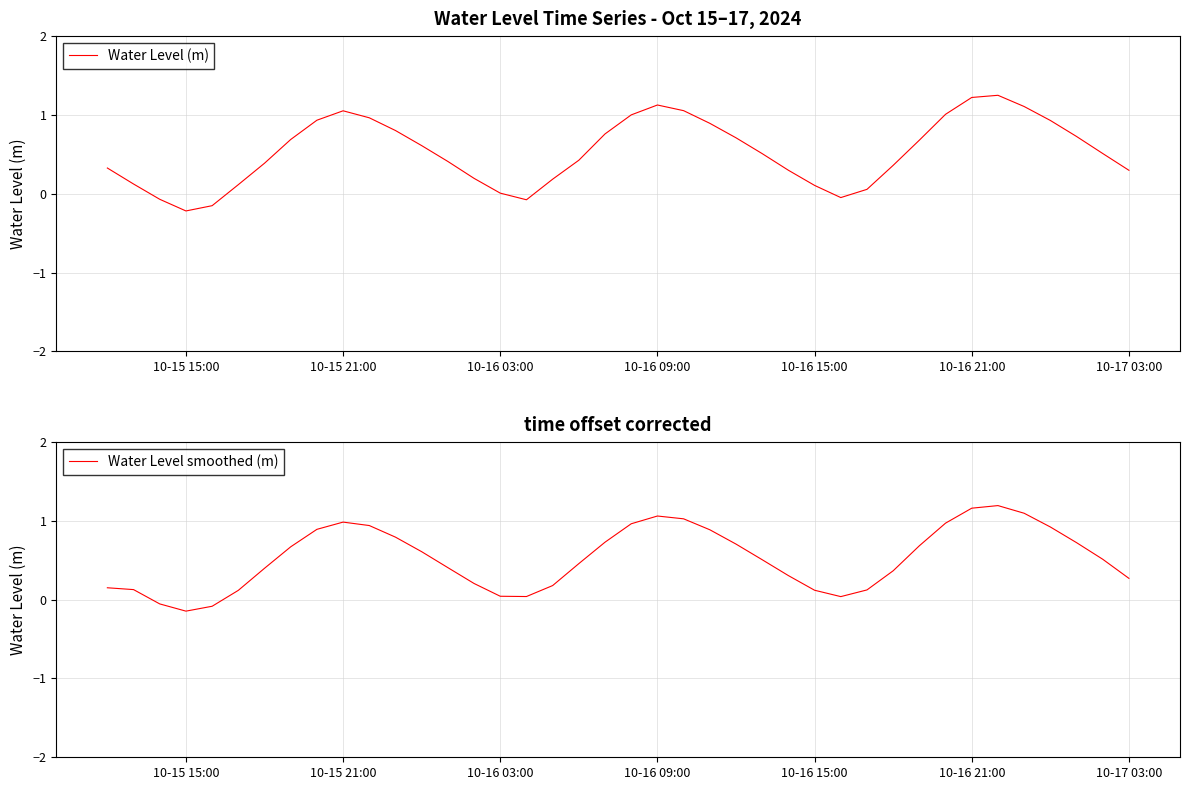

True or false: Water Level (m) has more than 2 points higher than both neighbors.

True